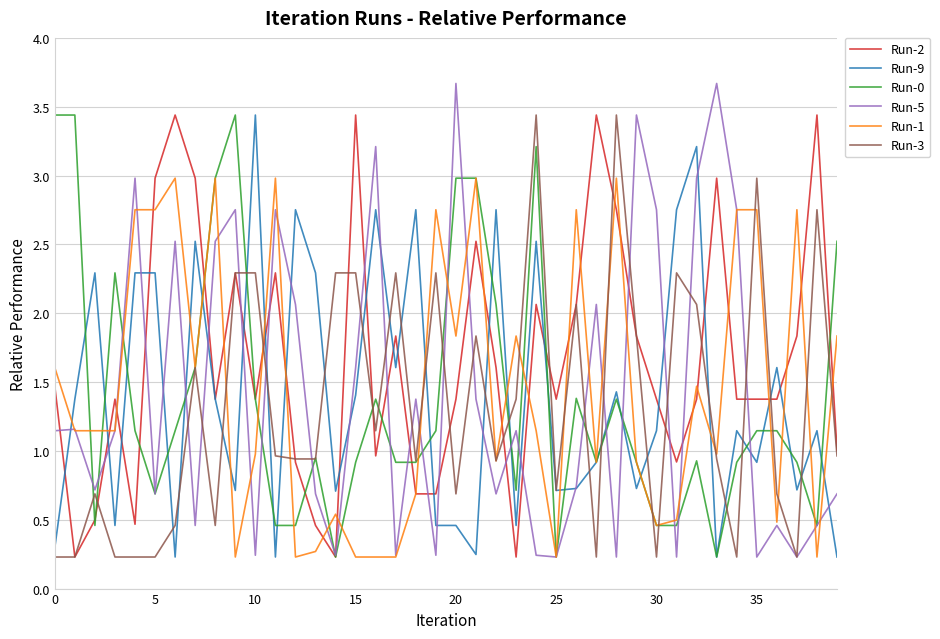

What is the difference between the maximum and minimum values in the Run-3 series?

3.2